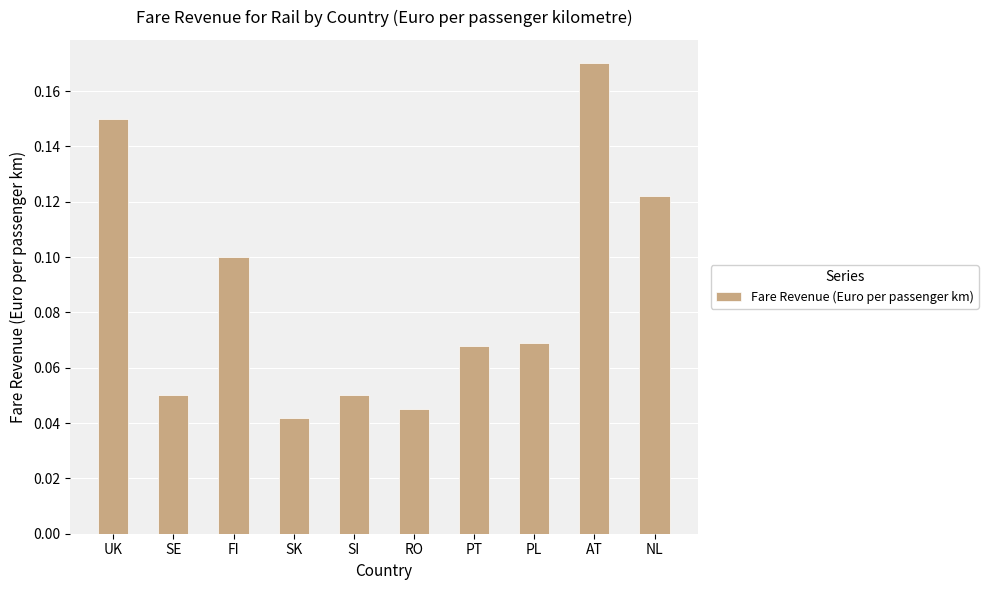

Which has a higher value, PL or SI?

PL